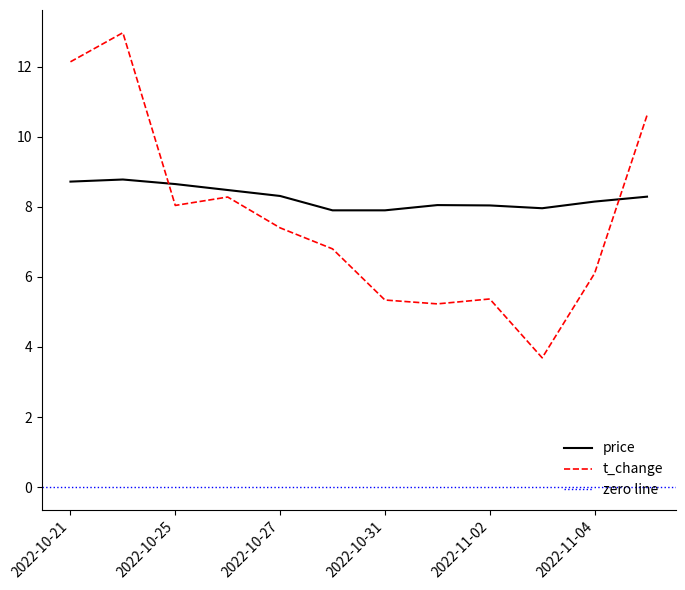

At 2022-10-28, list the series in order from smallest to largest.

t_change, price